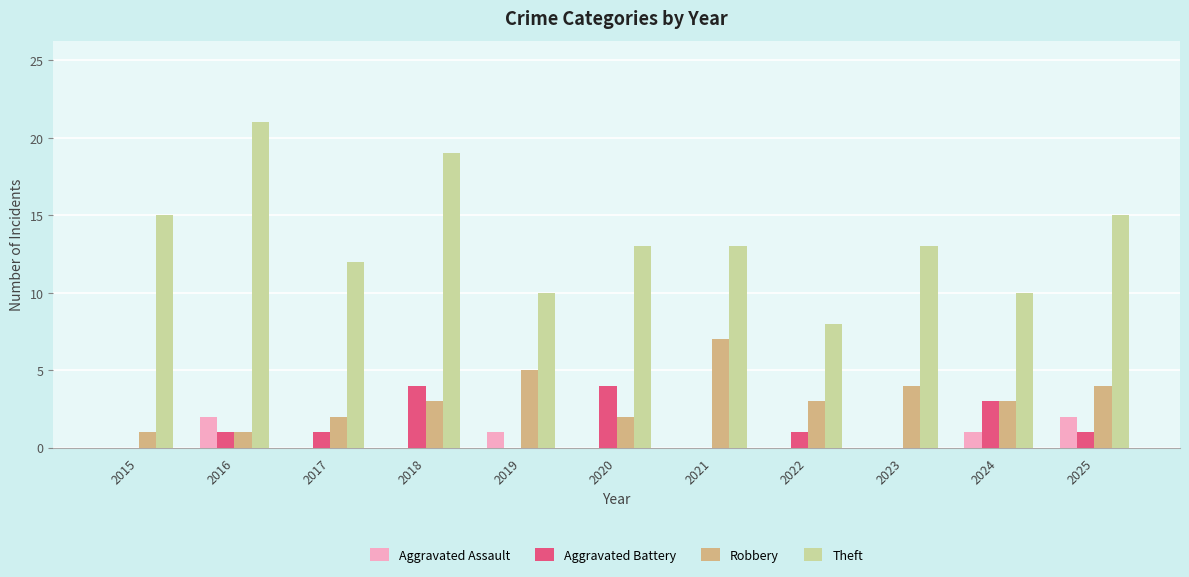

What is the average value of the Theft series?

14